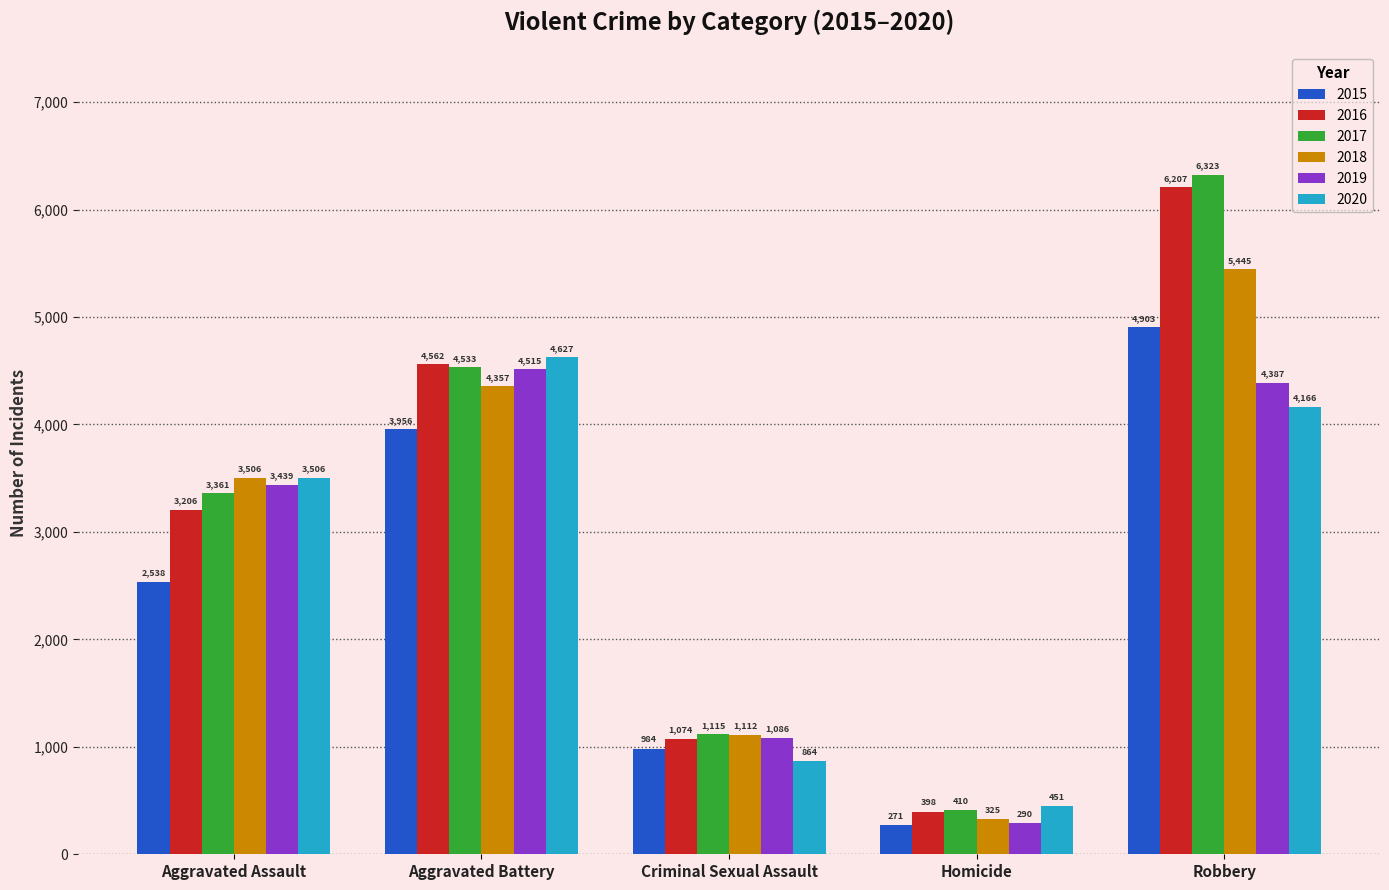

How many series are shown in this chart?

6